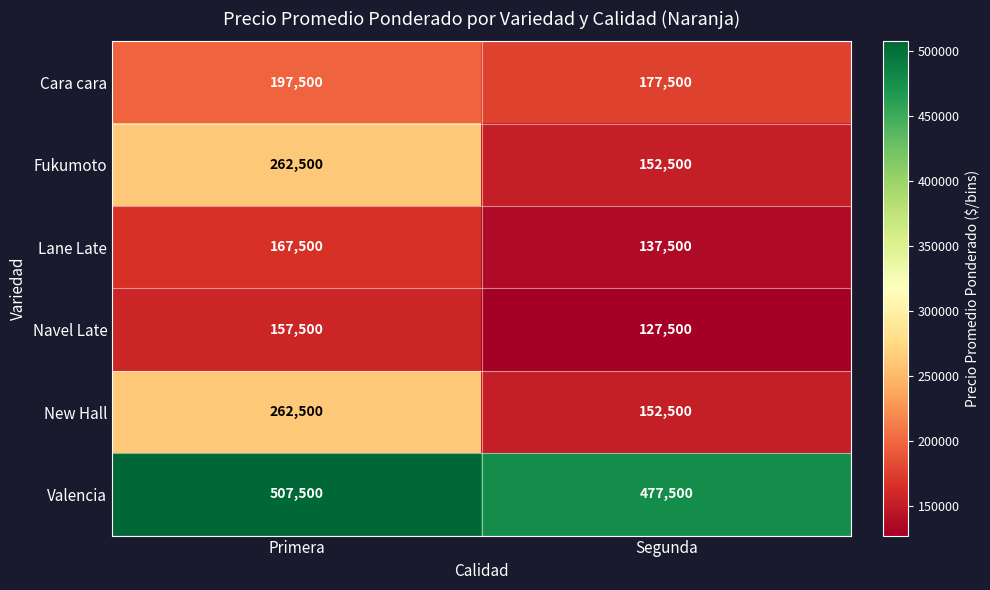

How many data points does each series have?

2